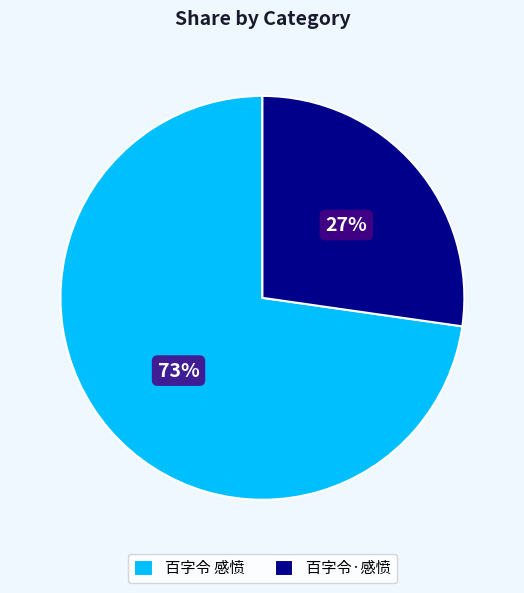

To the nearest percent, what percentage of the pie is 百字令·感愤?

27%